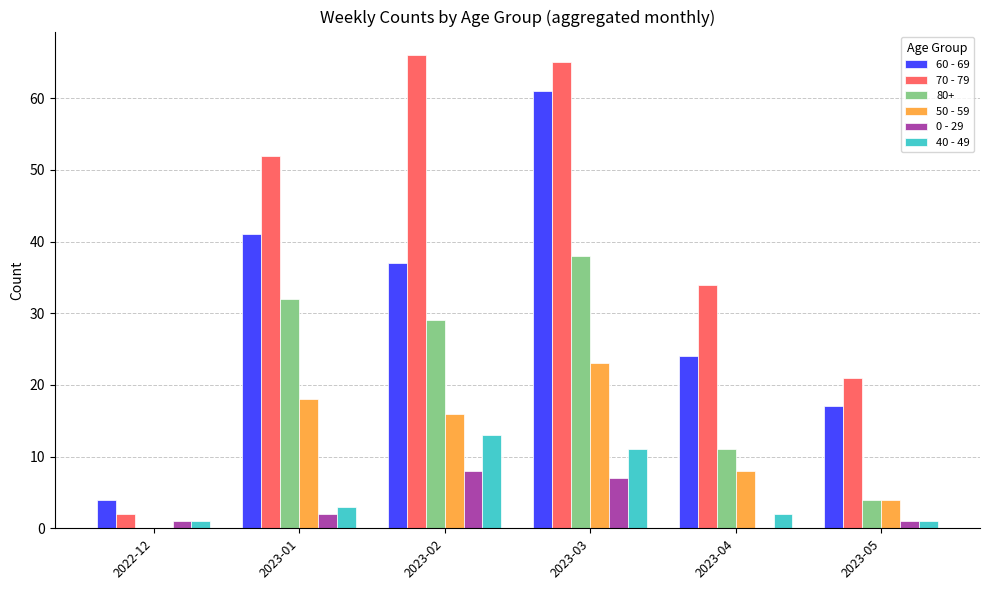

What is the maximum value shown in the chart?

66